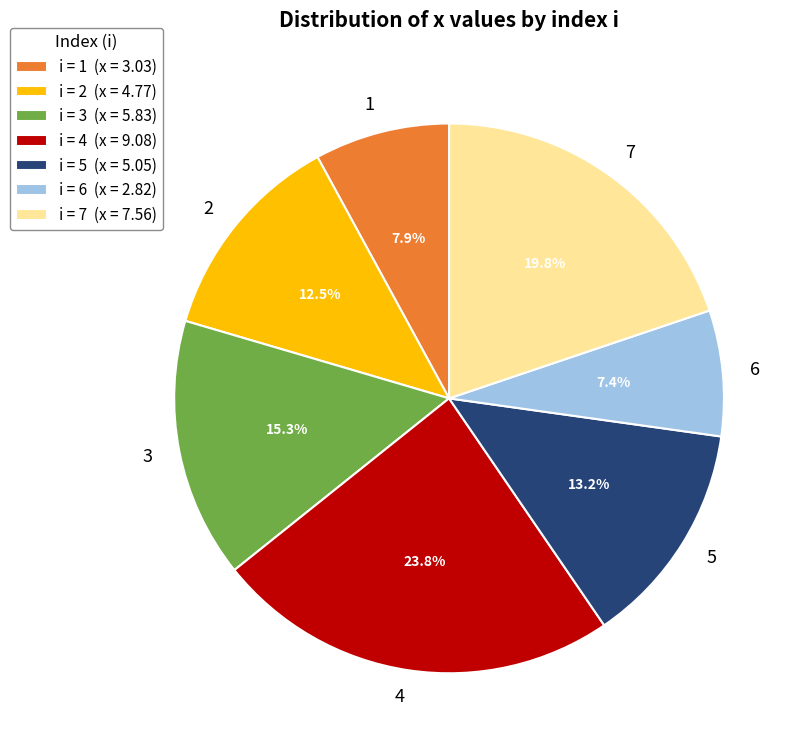

Does any single category account for the majority?

No